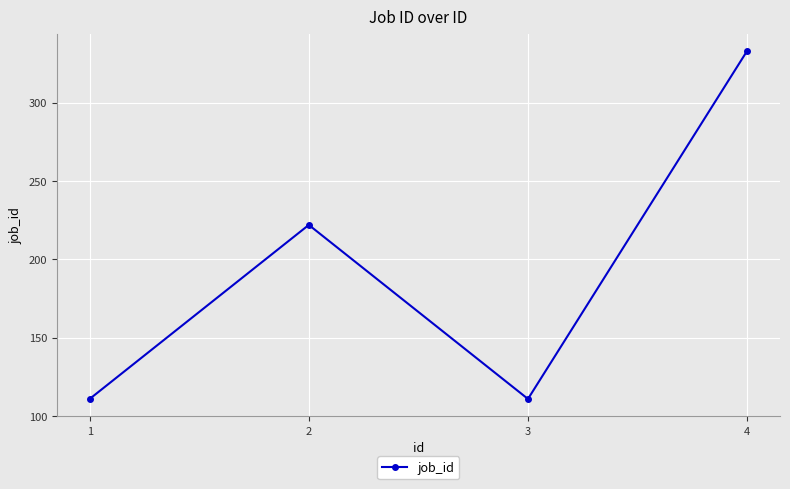

How many data points are less than 222?

2